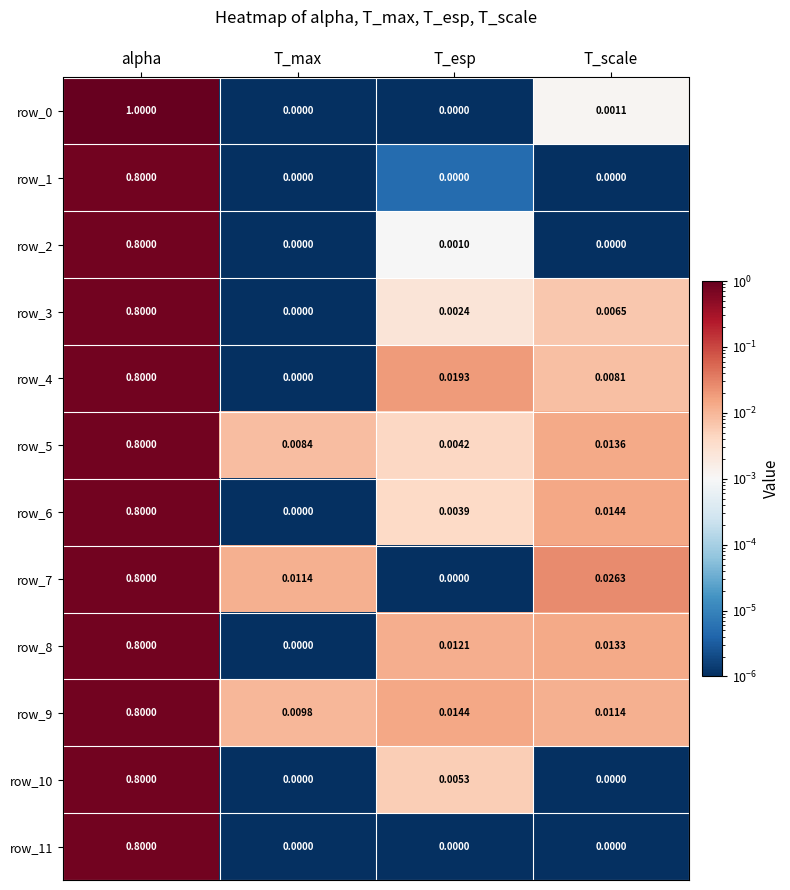

At which category is the sum across all series the highest?

alpha